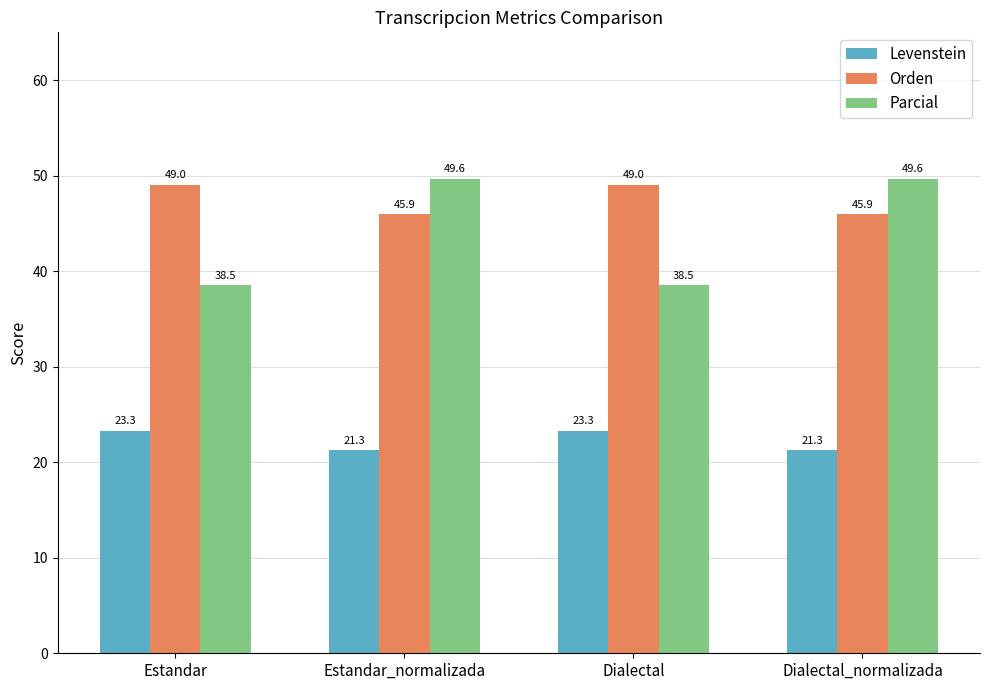

What is the spread (max minus min) of values at Dialectal?

25.7